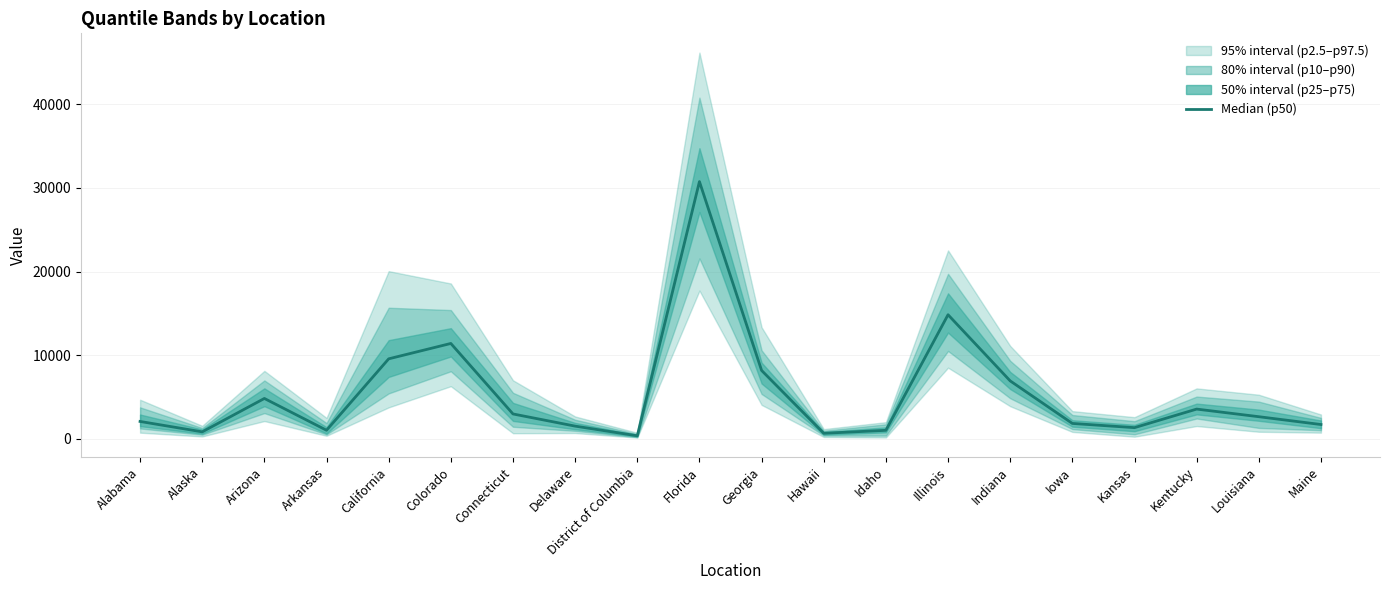

What is the average value?

5417